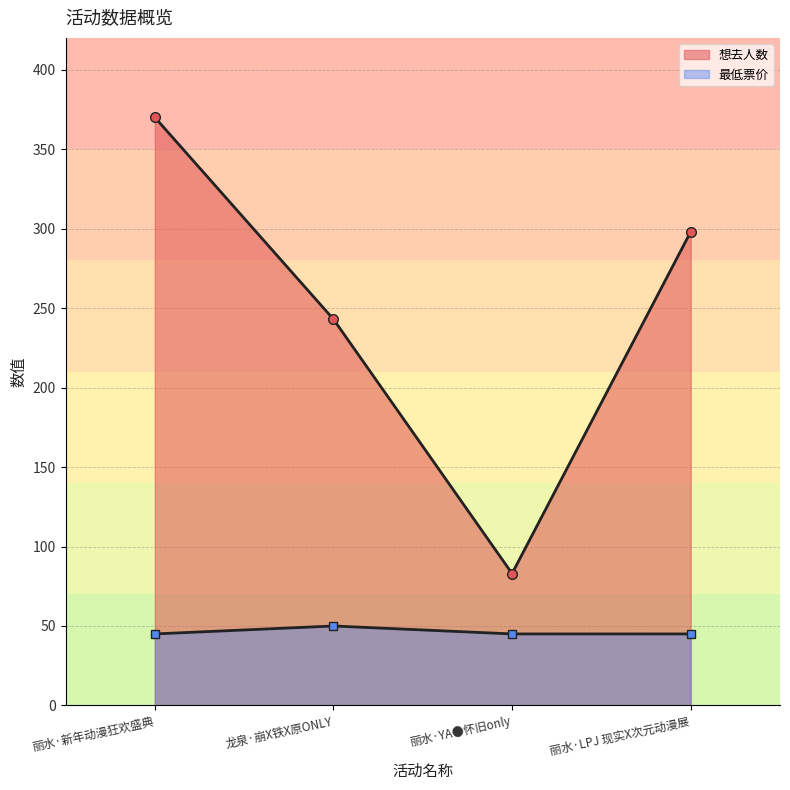

Which has a higher value, 丽水·新年动漫狂欢盛典 or 丽水·LPJ 现实X次元动漫展?

丽水·新年动漫狂欢盛典